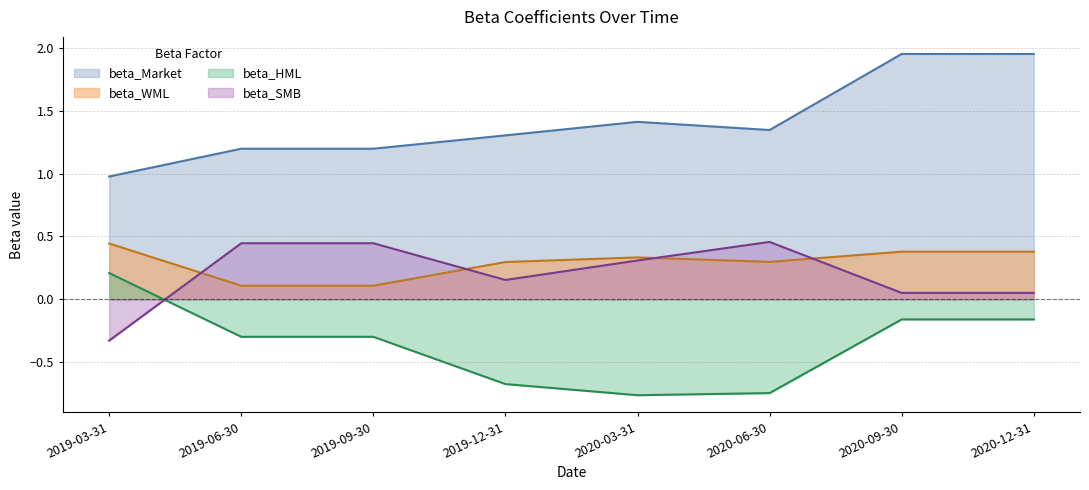

At which label does beta_SMB reach its minimum?

2019-03-31